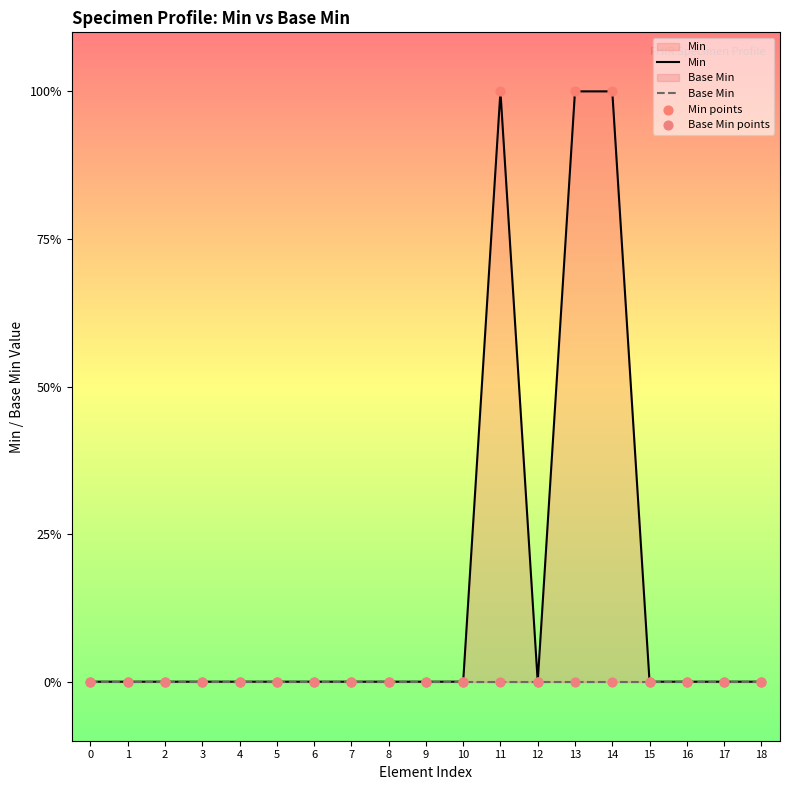

Is the value of Base Min at 8 greater than the value of Base Min points at 8?

No